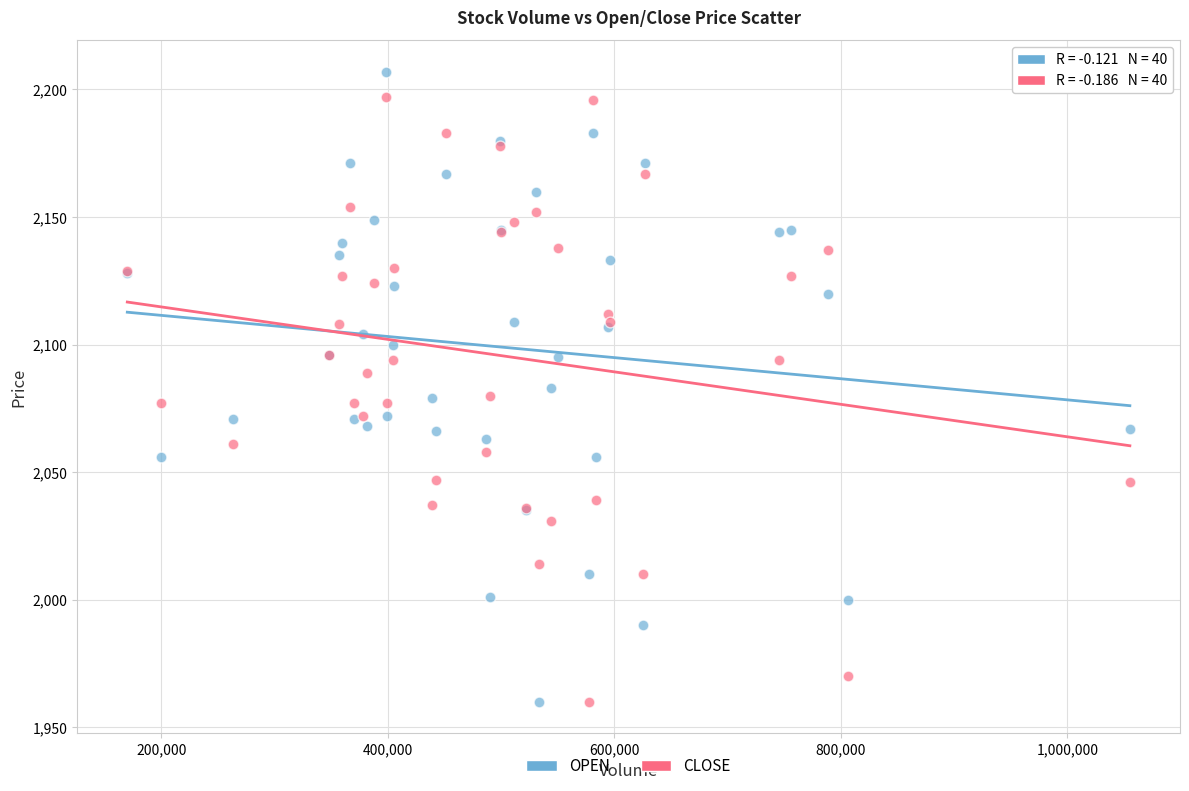

What is the X range (max minus min) for the scatter plot?

885000